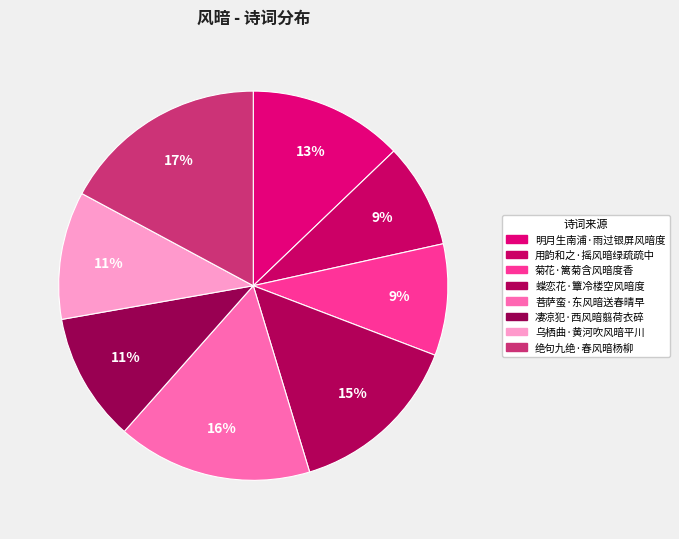

Approximately how many times larger is the value at 乌栖曲·黄河吹风暗平川 compared to 绝句九绝·春风暗杨柳?

0.6